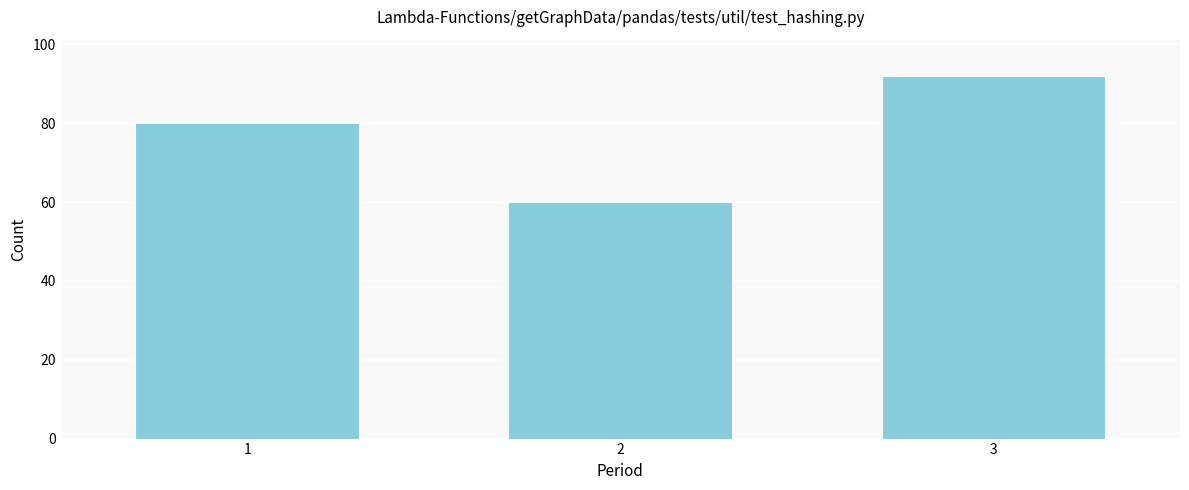

Reading left to right, transcribe all the data shown in this chart.

80	60	92